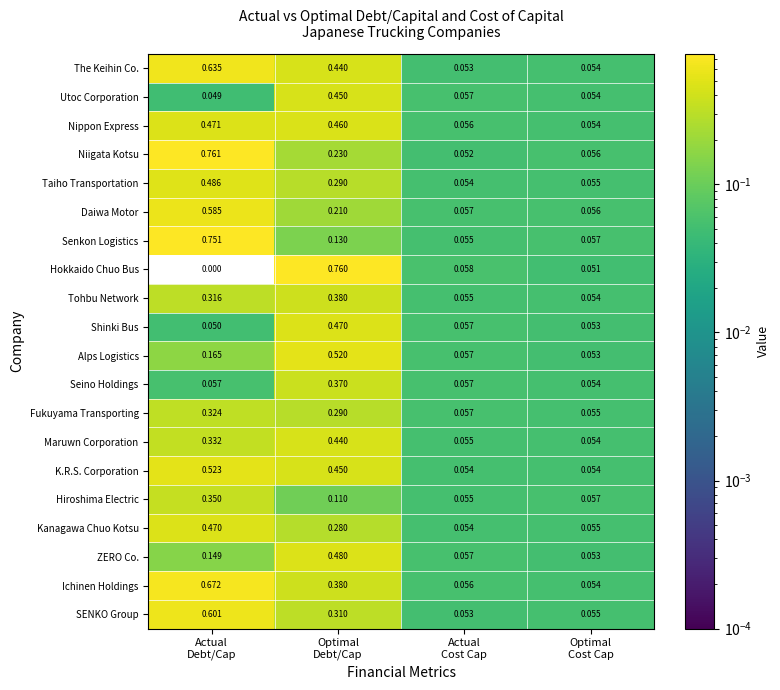

Which series has the widest spread of values?

Hokkaido Chuo Bus